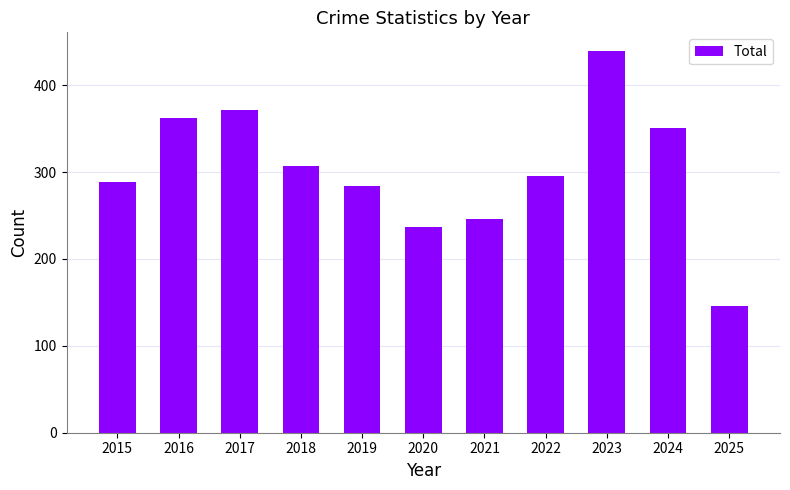

Reading left to right, list all the values displayed in this chart.

2015=289	2016=362	2017=371	2018=307	2019=284	2020=237	2021=246	2022=296	2023=439	2024=351	2025=146